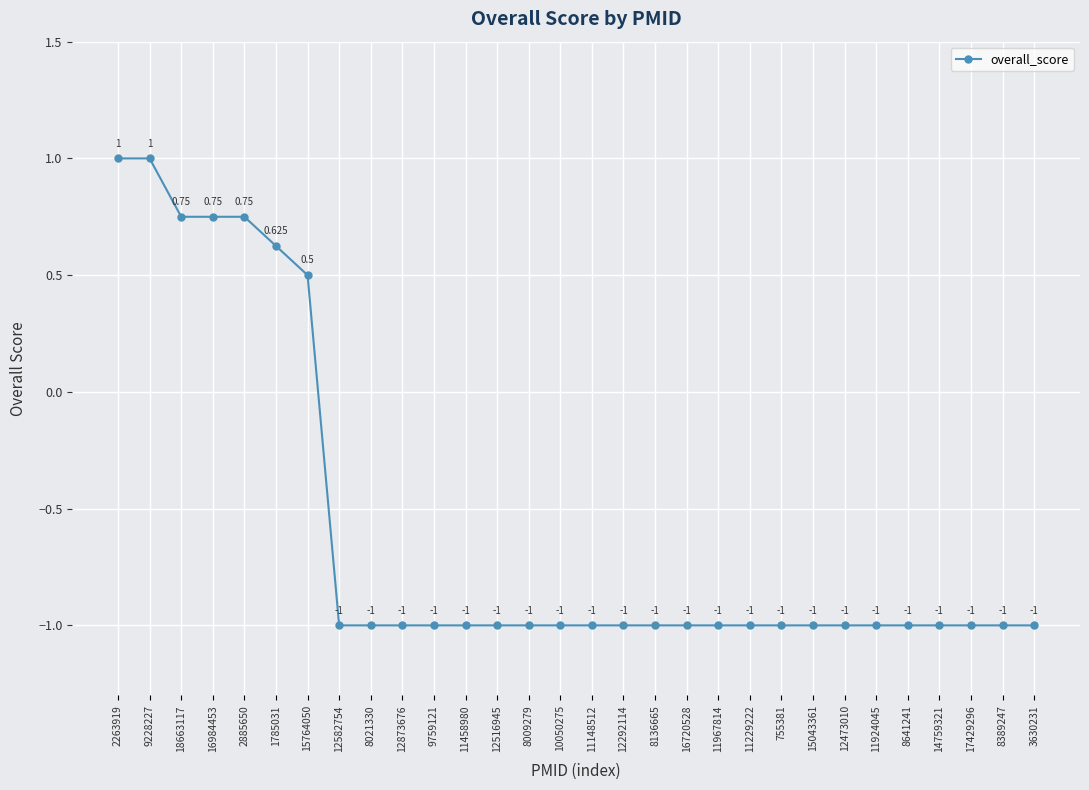

At which category does the chart reach its peak across all series?

2263919